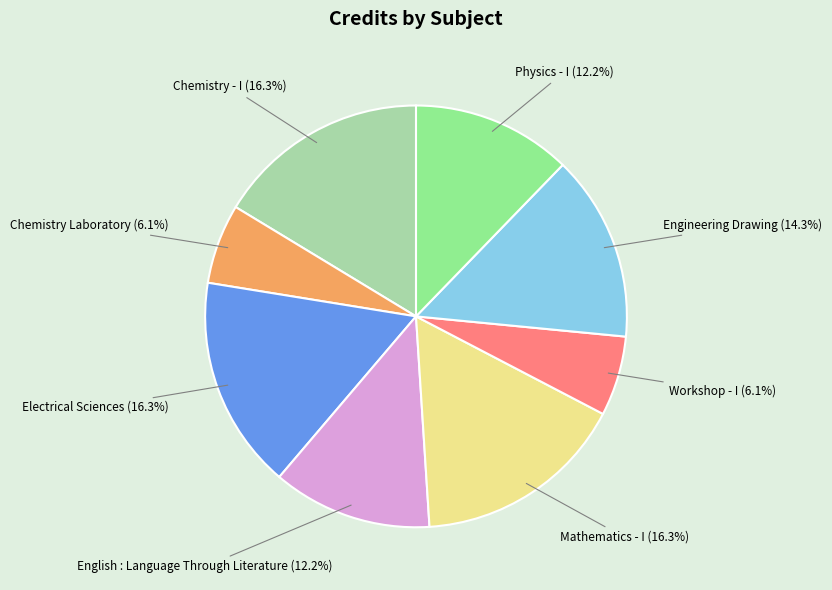

What percentage is the Workshop - I slice, to the nearest percent?

6%